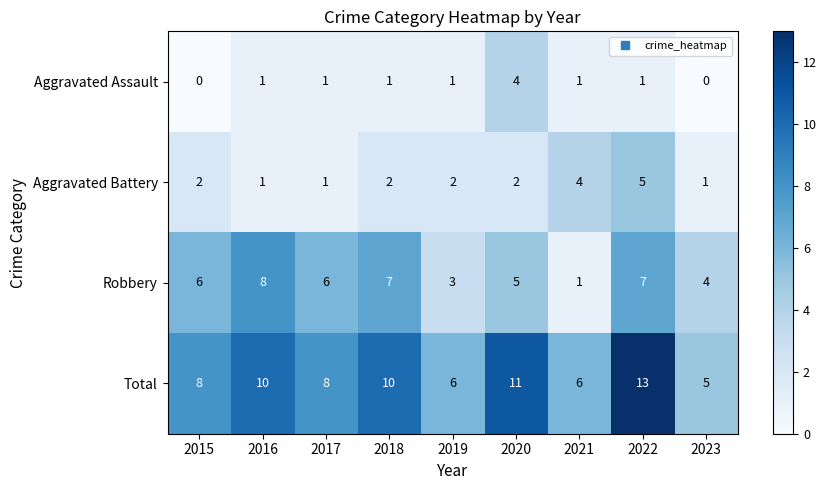

Rank the series at 2022 from lowest to highest value.

Aggravated Assault, Aggravated Battery, Robbery, Total